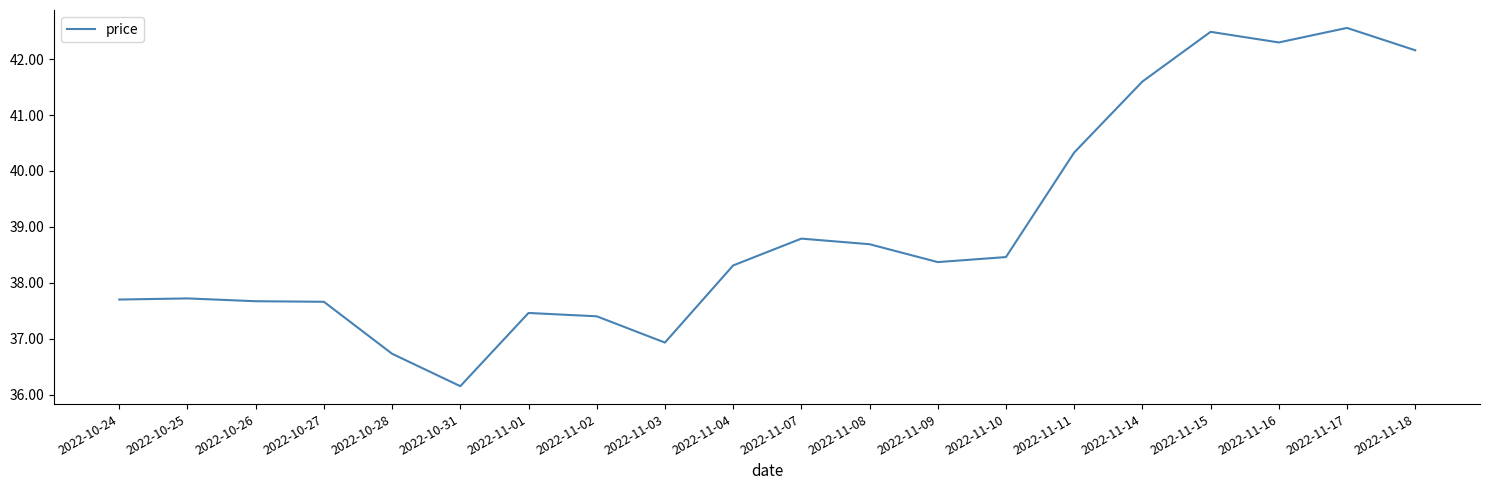

What position from the right is 2022-10-28?

16